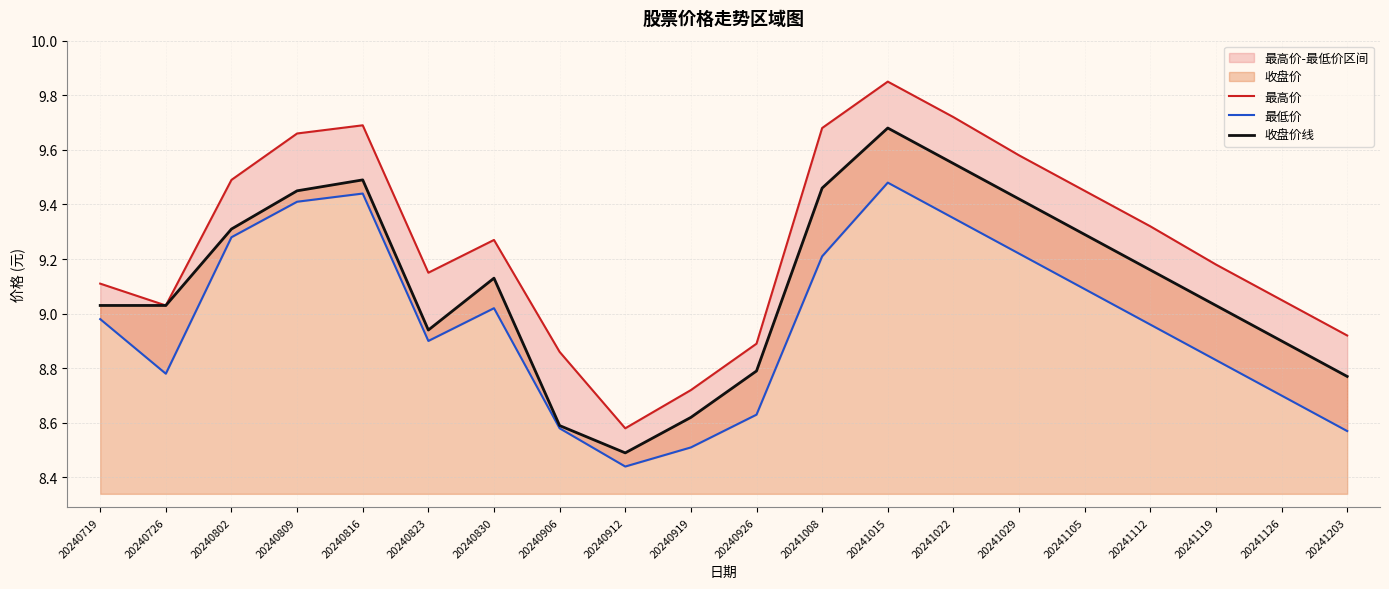

The 最高价 series shows 13.8 at 20241203. True or false?

False